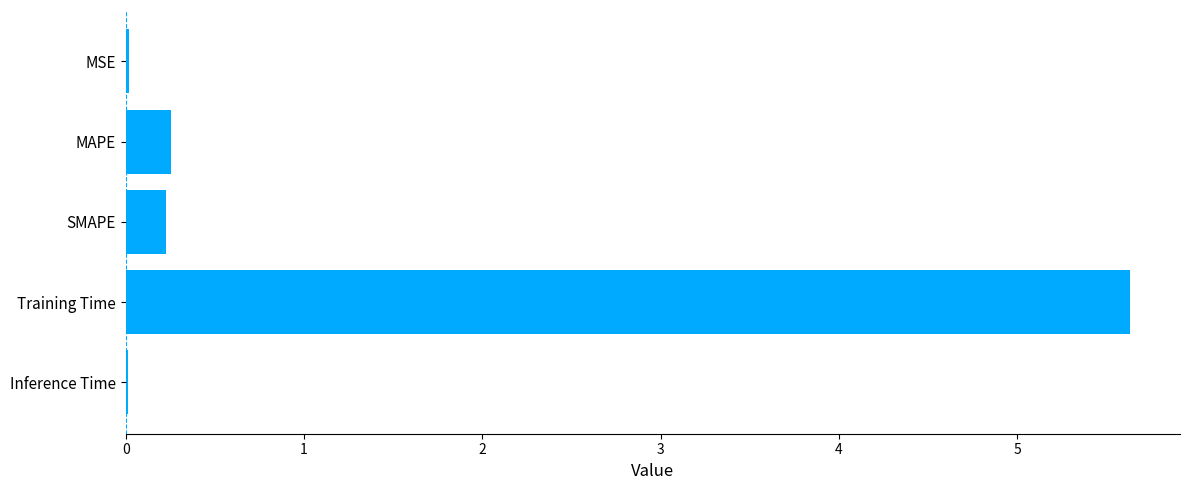

The value at Training Time is 5.6. True or false?

True